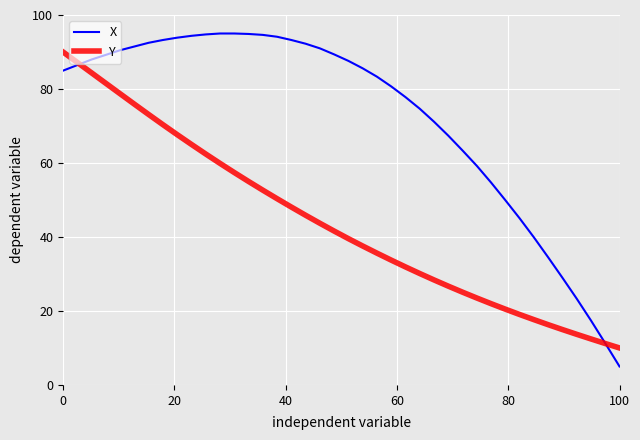

How many intersections are there between Y and X?

2